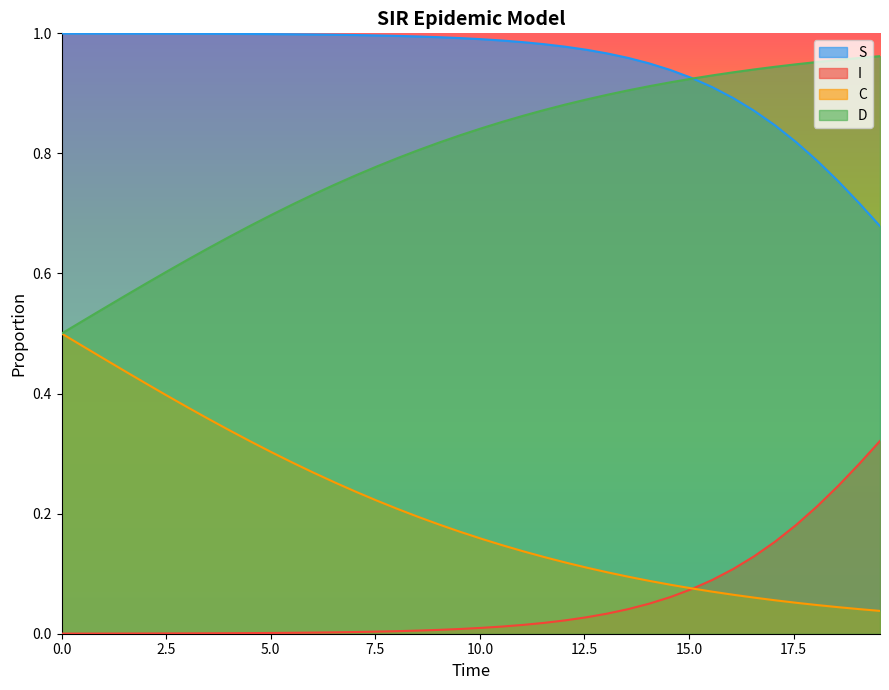

What is the lowest value of the S series?

0.7